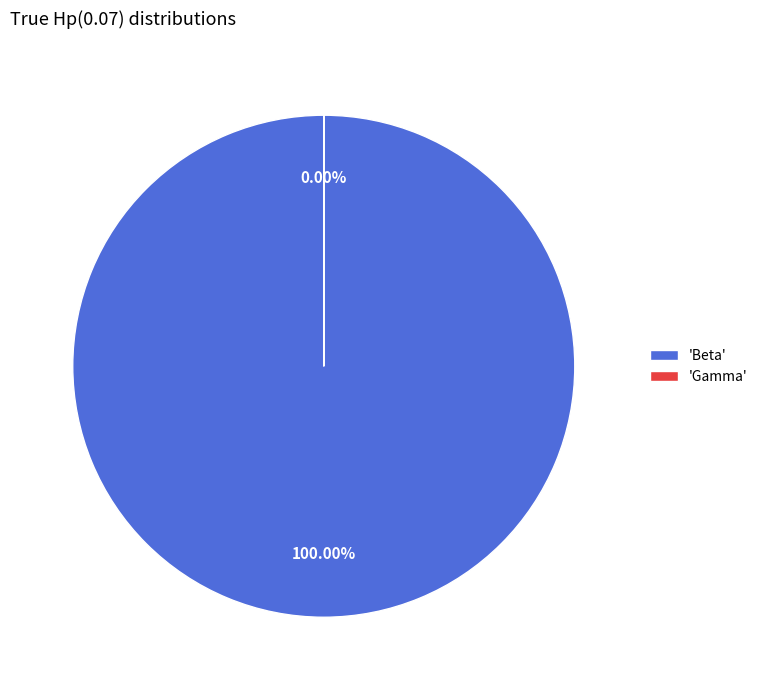

To the nearest percent, what portion does Beta represent?

100%